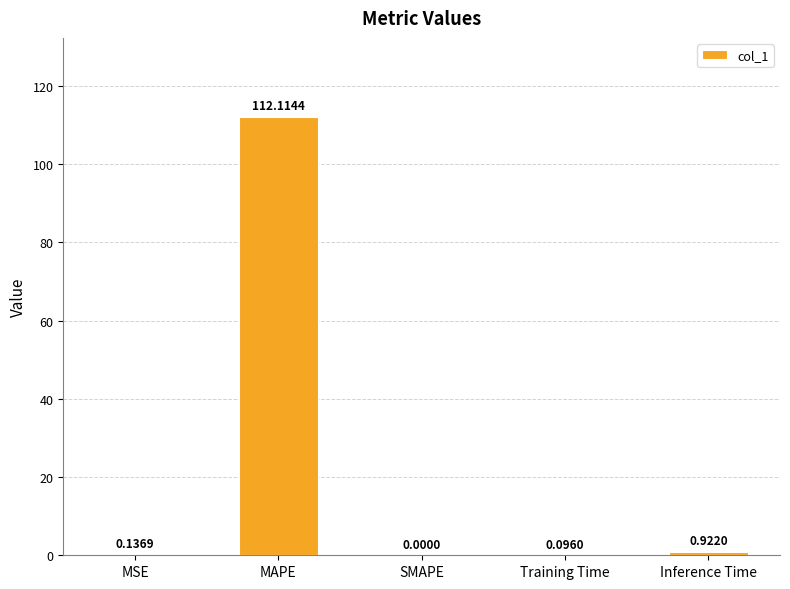

Count the number of values greater than 0.

4